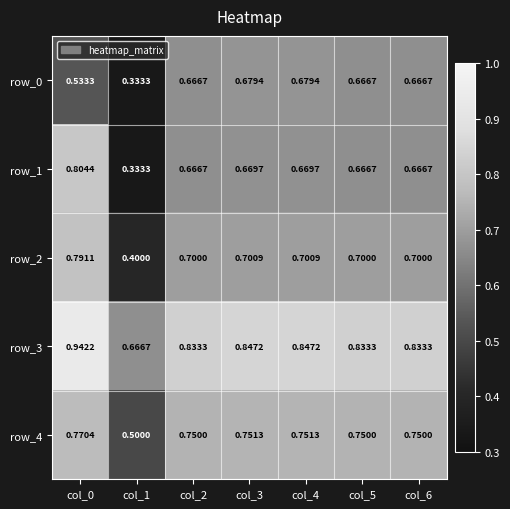

Is the value of row_4 at col_4 greater than the value of row_1 at col_5?

Yes